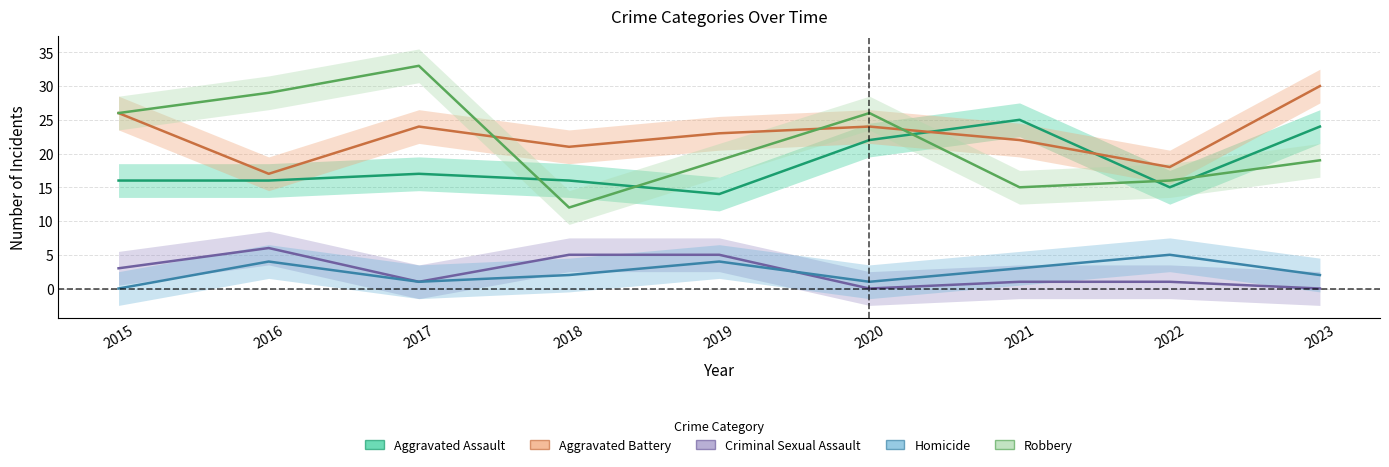

Between 2017 and 2021, which is larger?

2021